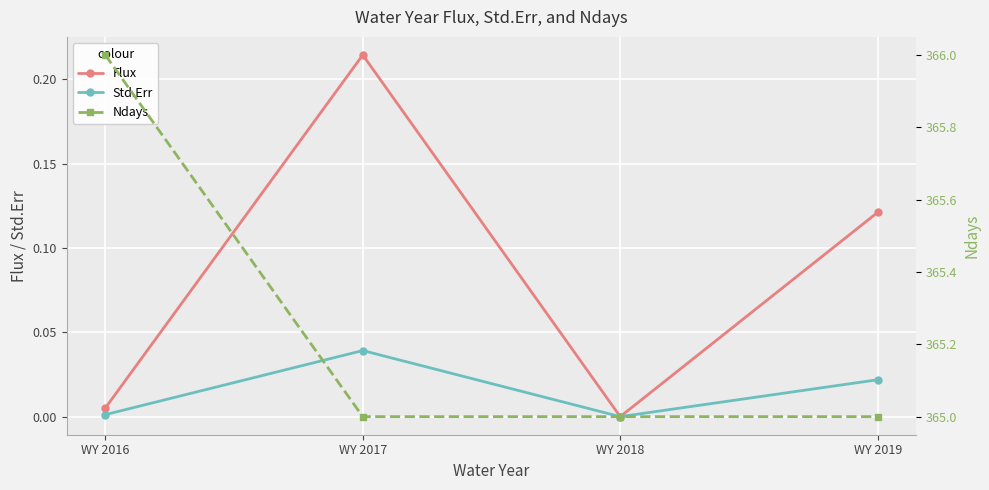

Rank the series at WY 2018 from lowest to highest value.

Flux, Std.Err, Ndays